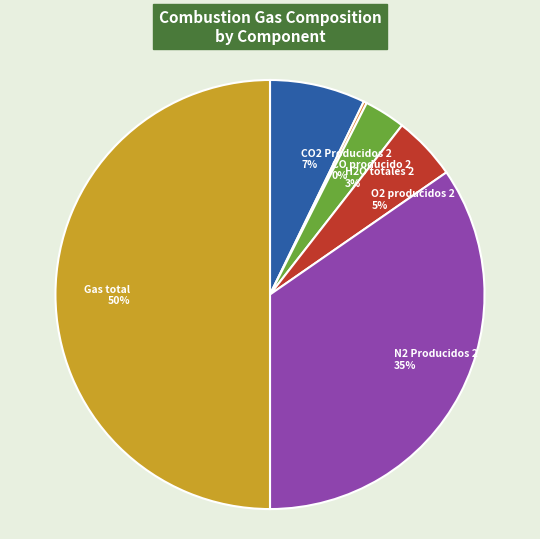

Which has a higher value, Gas total 50% or O2 producidos 2 5%?

Gas total 50%